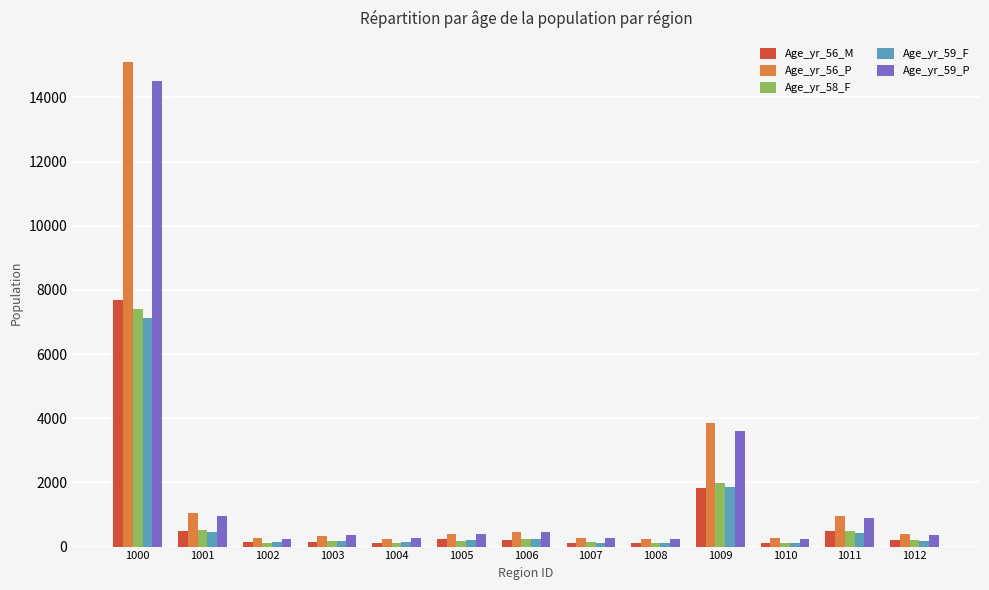

At which label is Age_yr_56_M closest to 3891?

1009